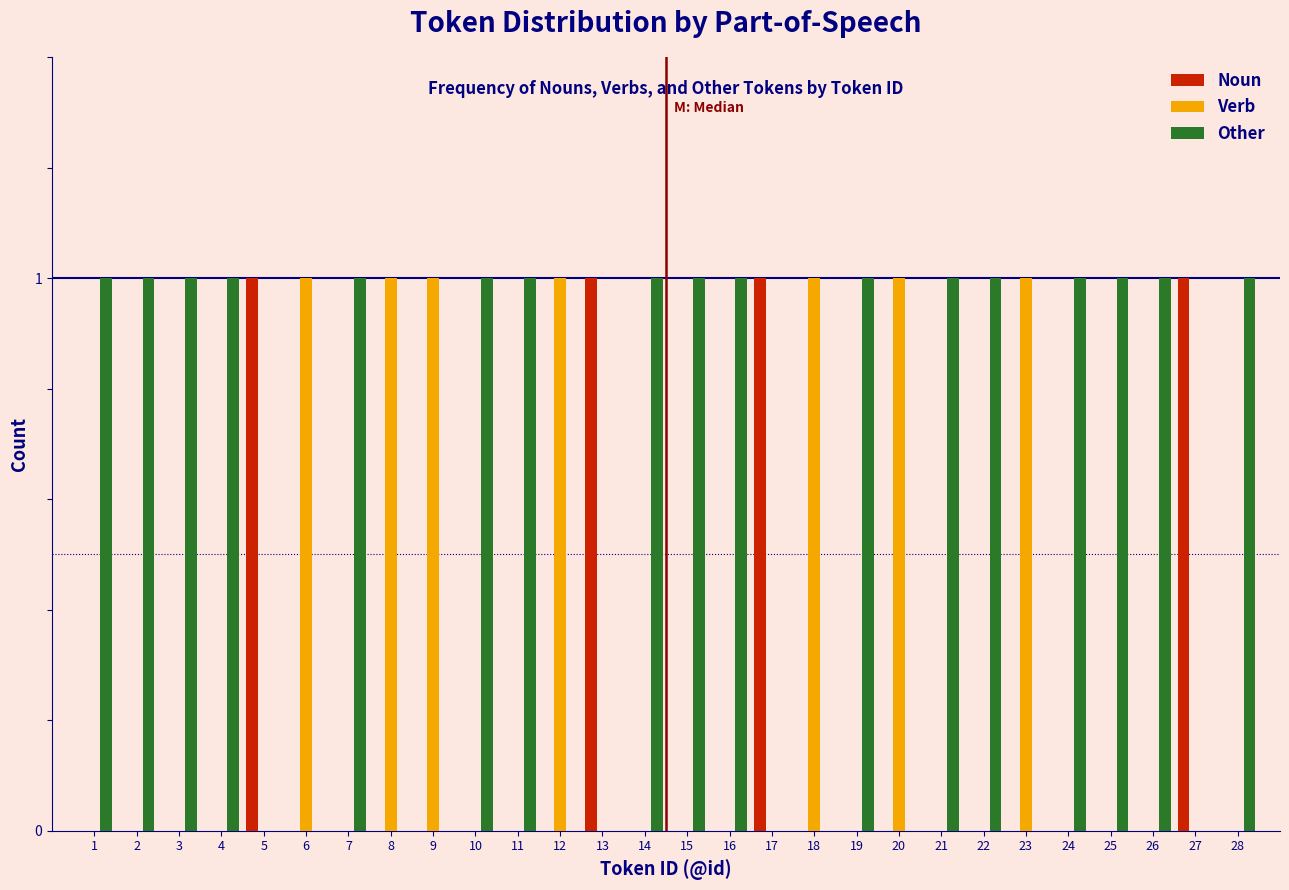

What is the sum of all Noun values?

4